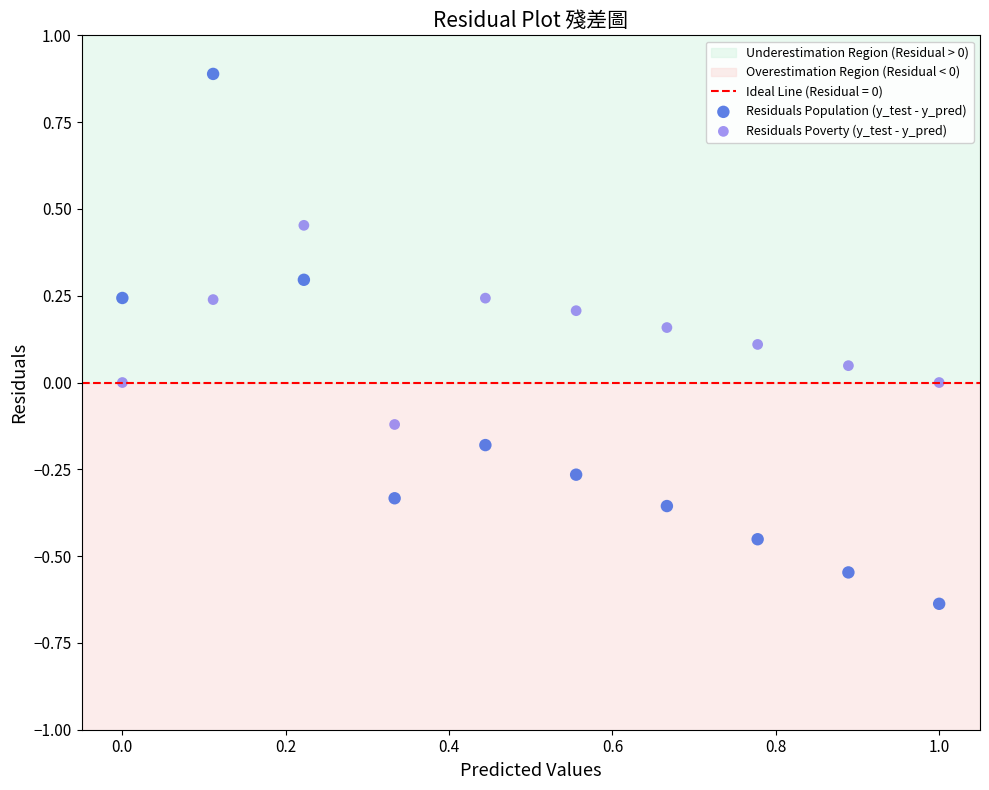

Across all data points, what is the range of Y values (max minus min)?

1.5